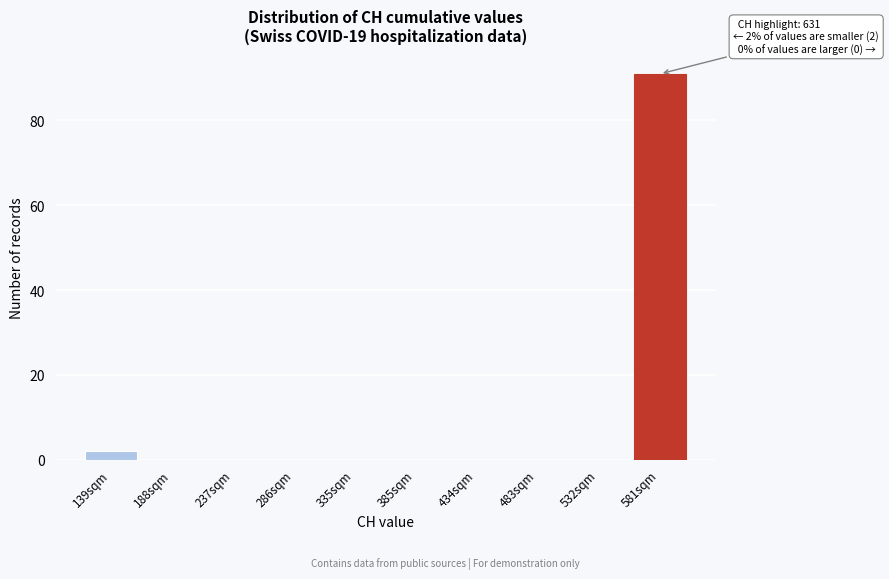

Reading left to right, extract all data points from this chart.

139sqm=2	188sqm=0	237sqm=0	286sqm=0	335sqm=0	385sqm=0	434sqm=0	483sqm=0	532sqm=0	581sqm=91